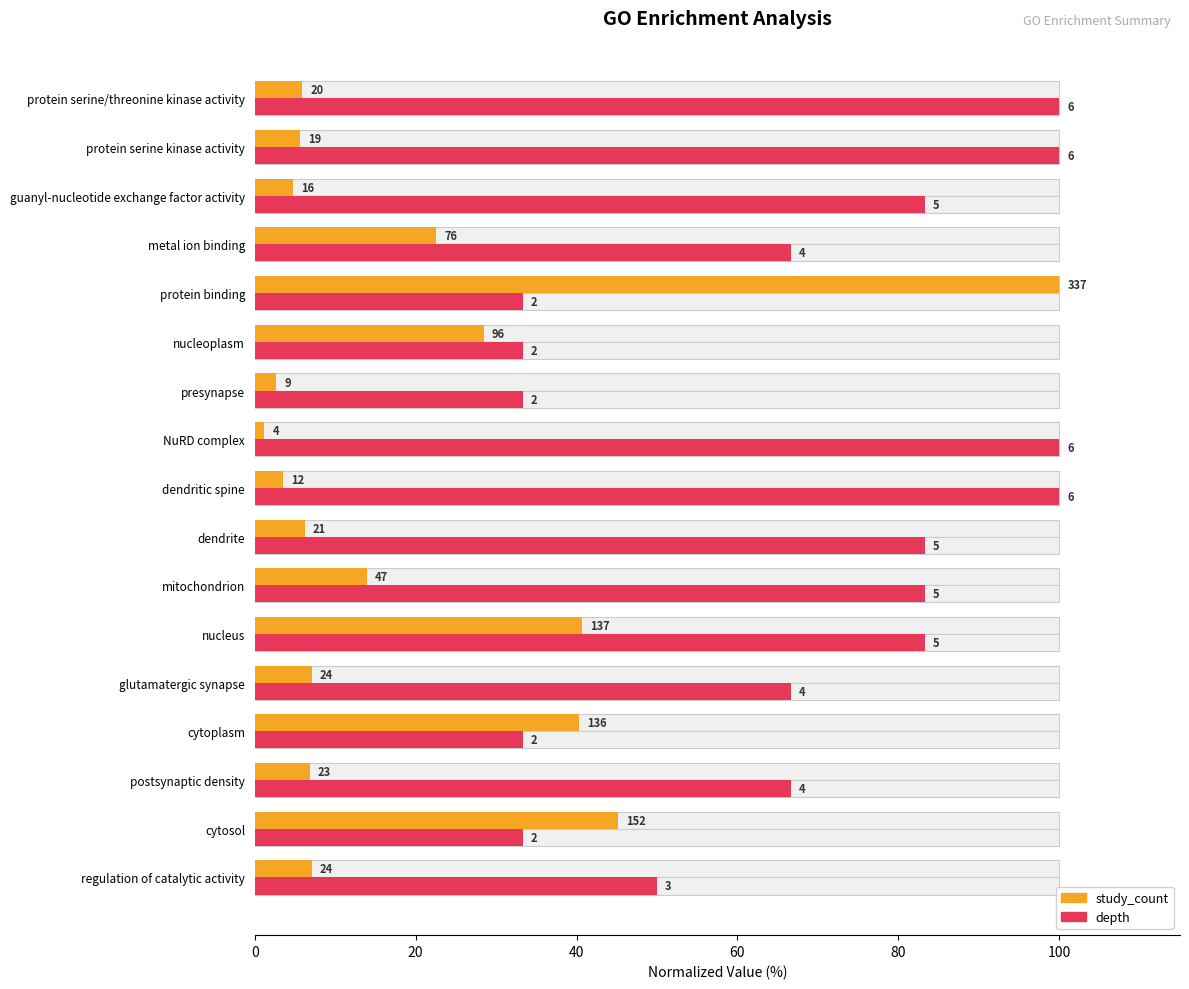

What is the label of the 8th bar from the right?

NuRD complex